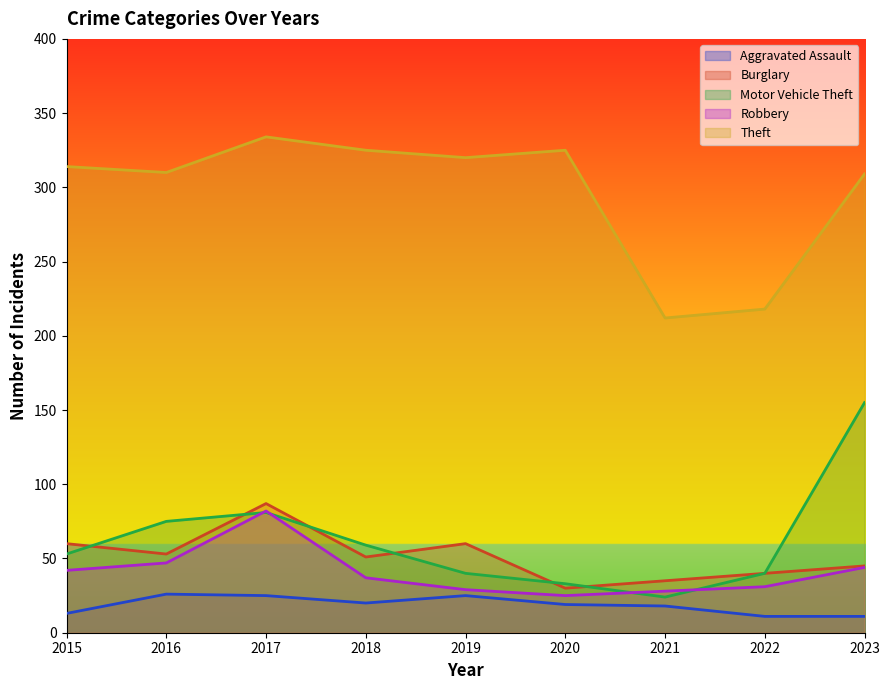

The Burglary series shows 70 at 2023. True or false?

False